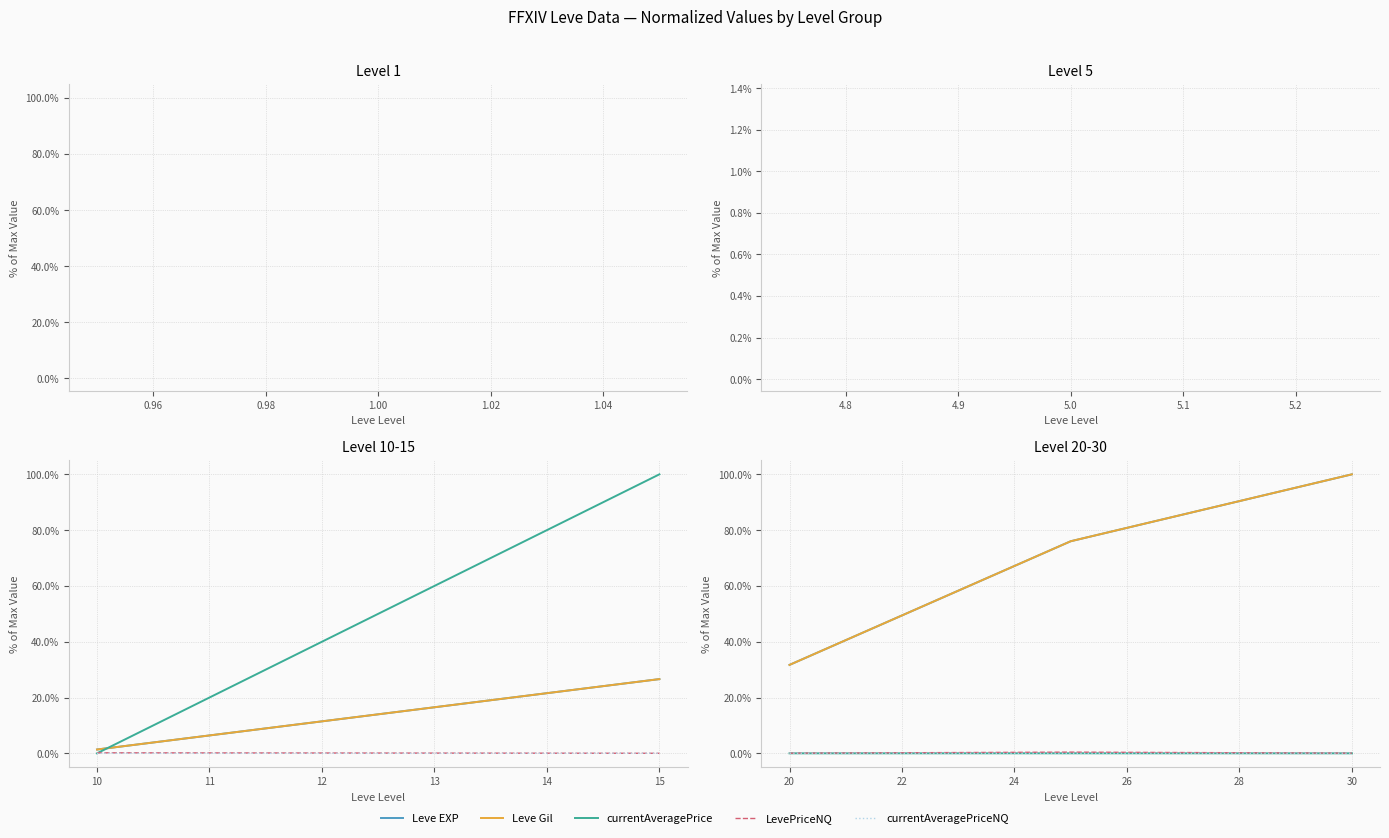

Is this an area chart (filled region under the line)?

No